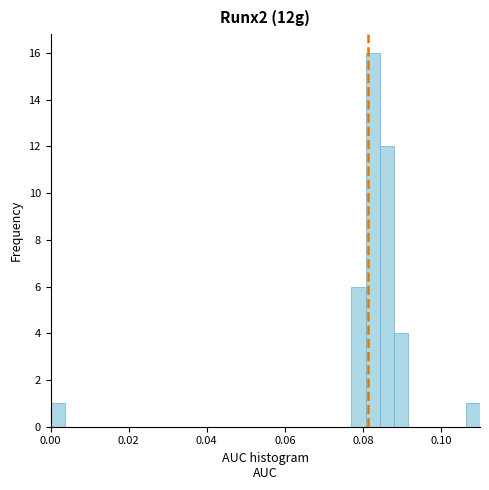

Read against the x-axis, roughly where is the centre of the tallest bar?

0.082